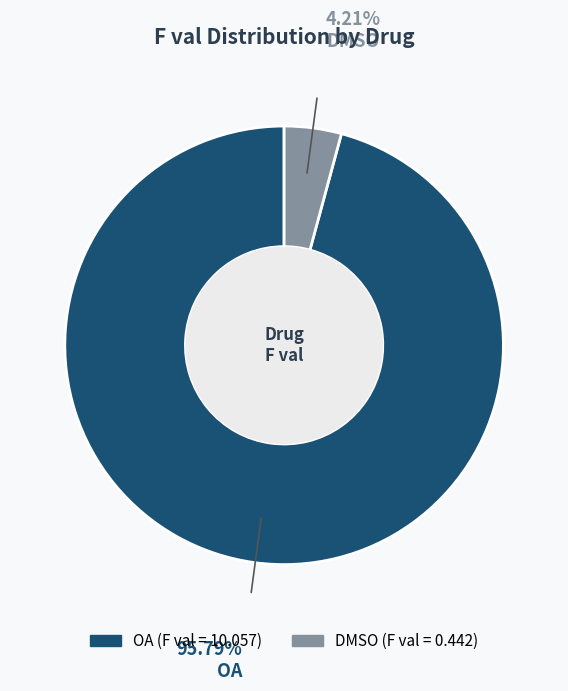

Count the number of slices in the pie.

2